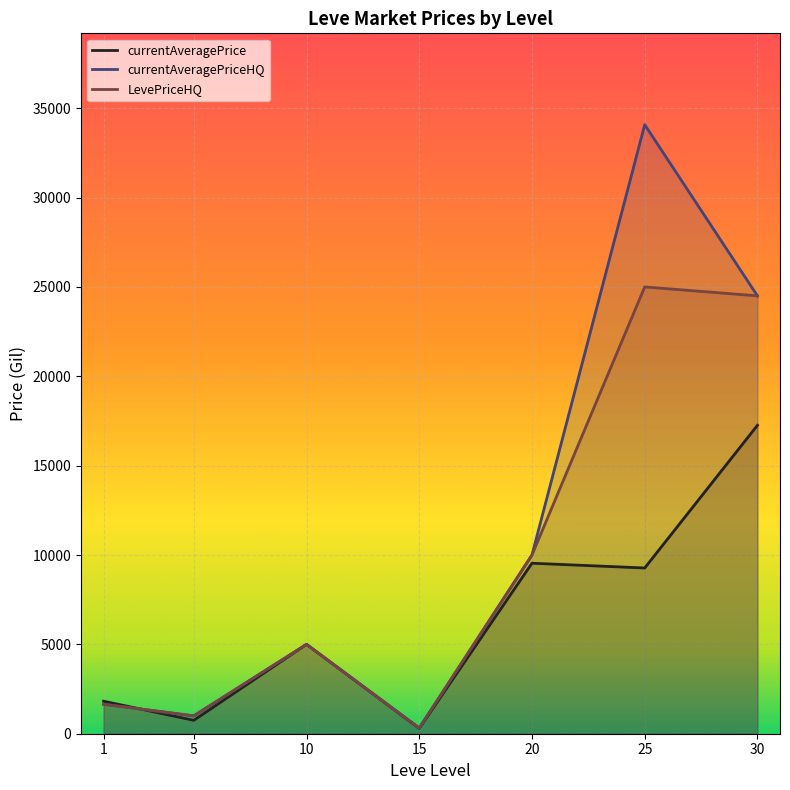

At which category is the sum across all series the highest?

25